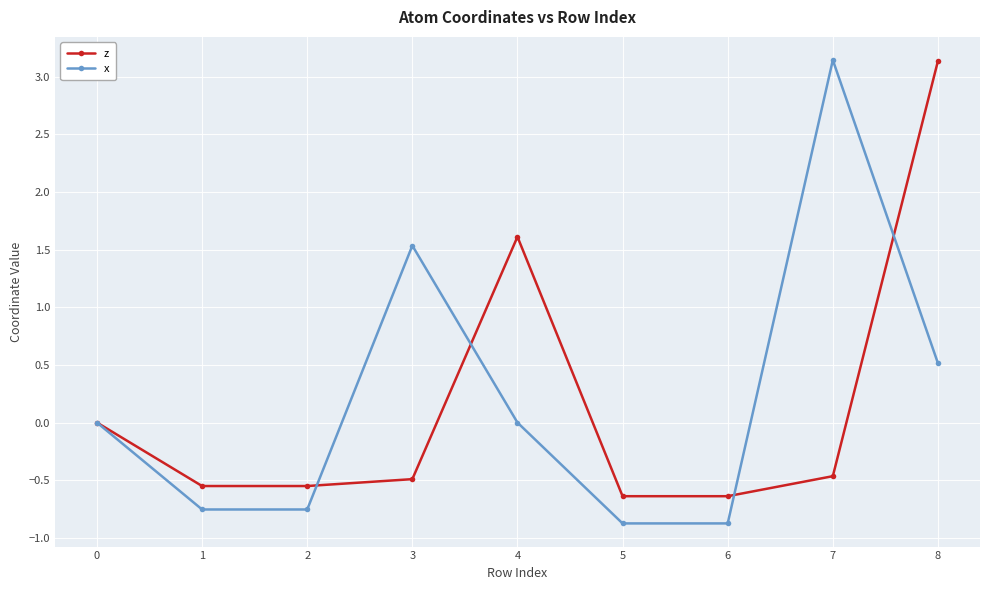

What is the total value across all series at 3?

1.0